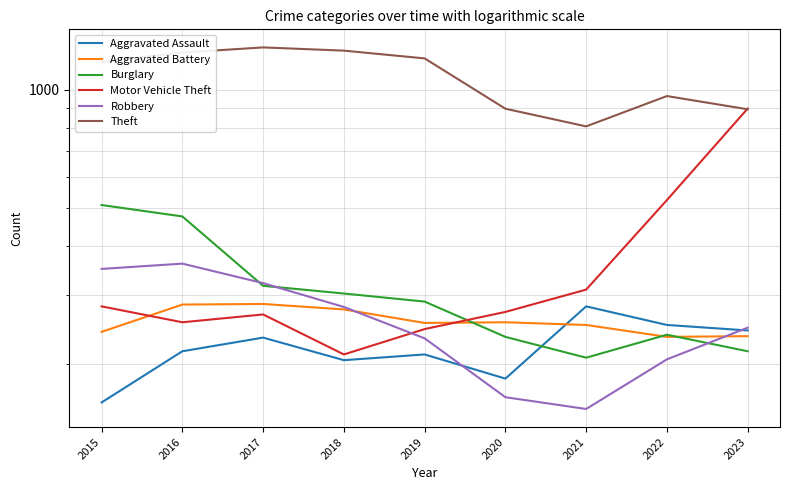

Between 2018 and 2023, which is larger?

2023